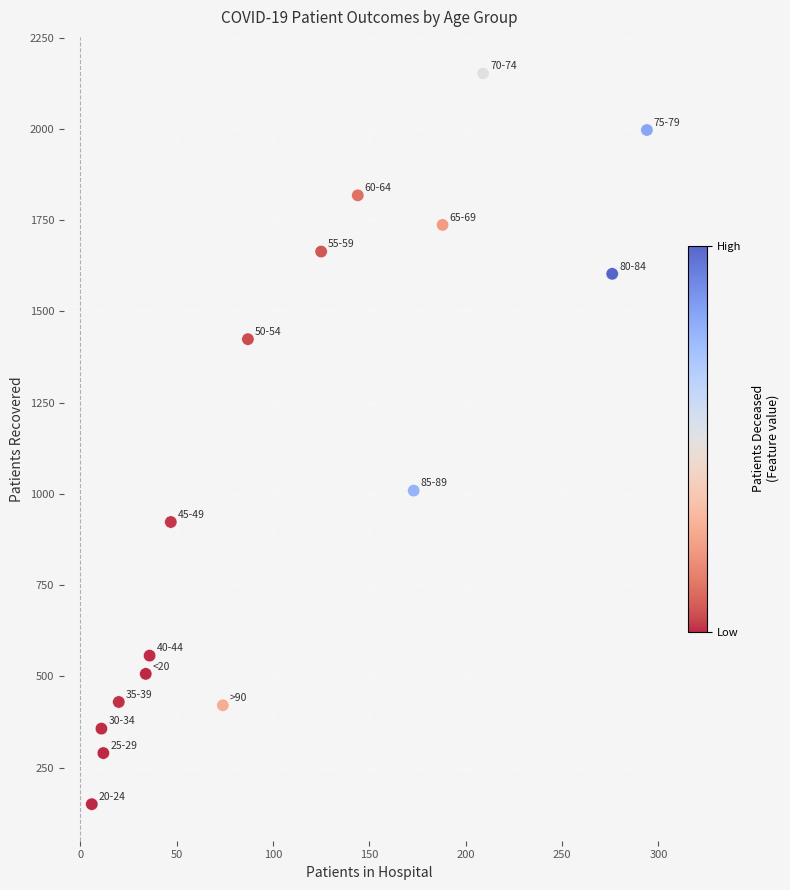

What Y value in the scatter plot is closest to 1151?

1009